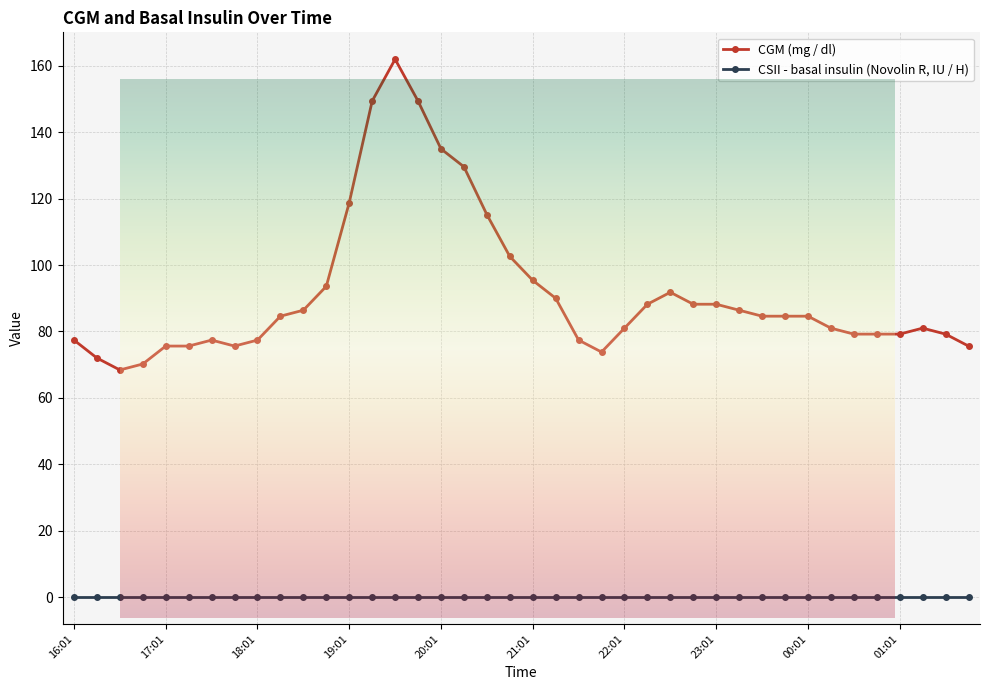

At which label does the data first exceed 84?

18:16